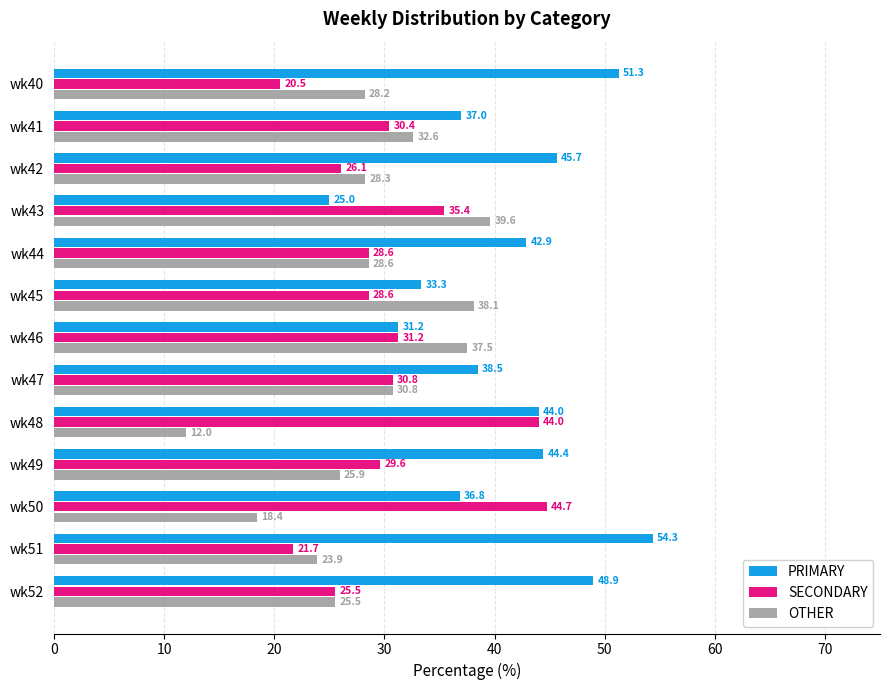

Rank the series at wk49 from highest to lowest value.

PRIMARY, SECONDARY, OTHER